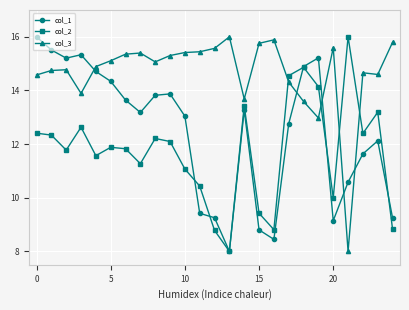

What is the value of the col_2 point at the 7th from the left?

11.8